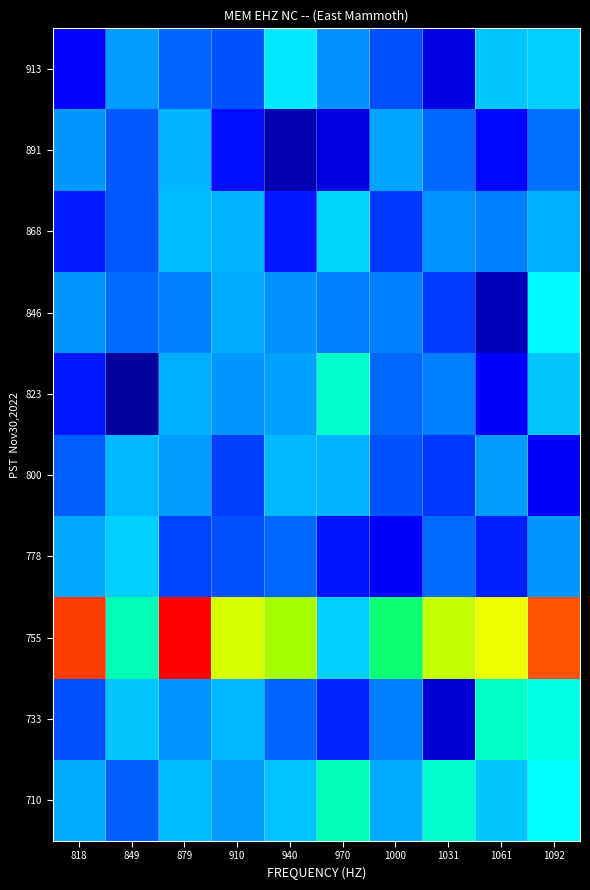

Which category has the lowest value across all series?

849